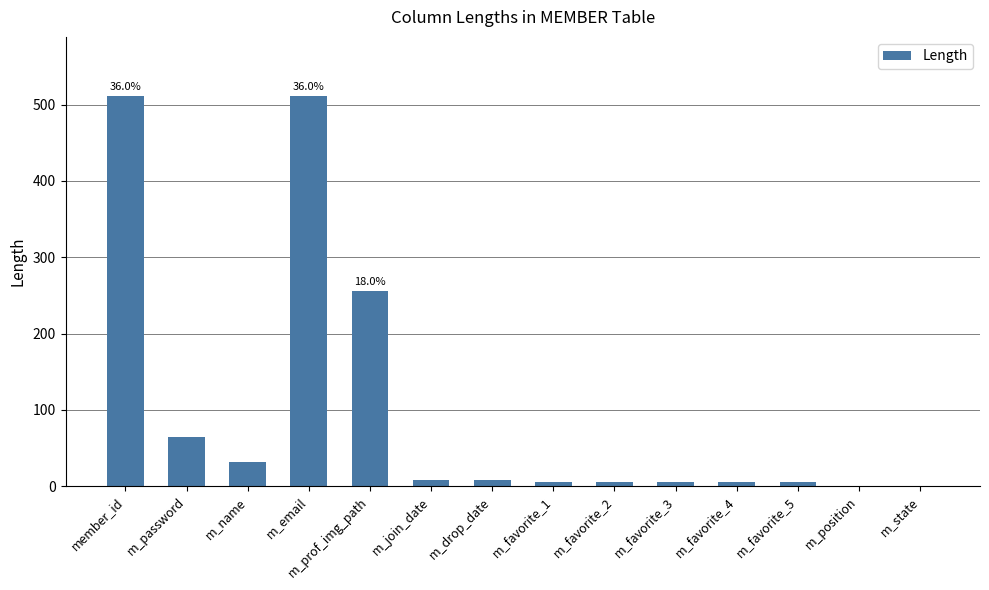

Between m_email and m_drop_date, which is larger?

m_email